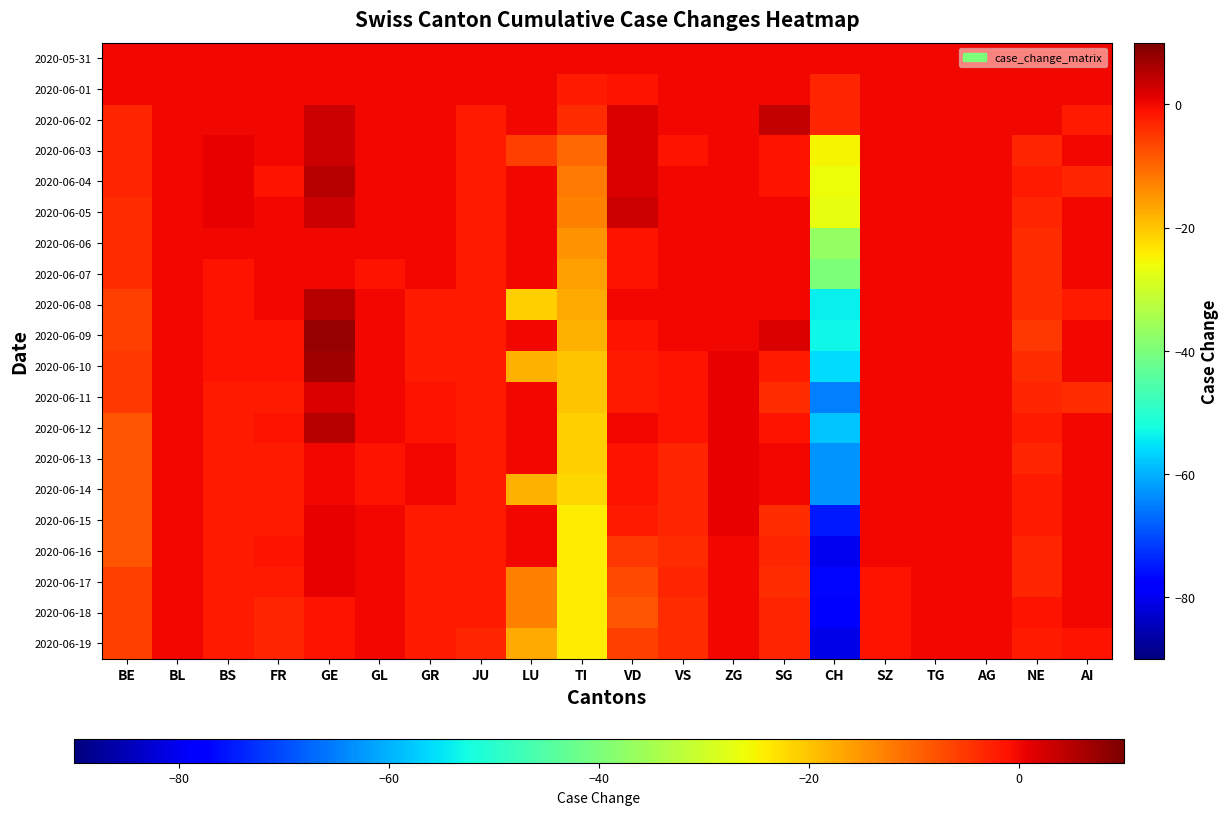

What is the maximum value shown in the chart?

8